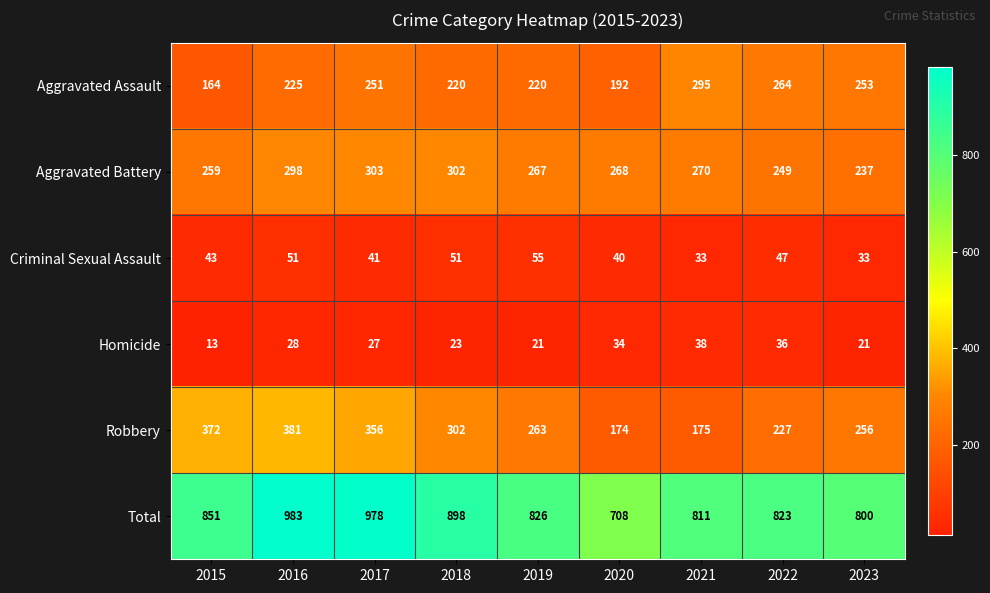

Count the number of data series in this chart.

6